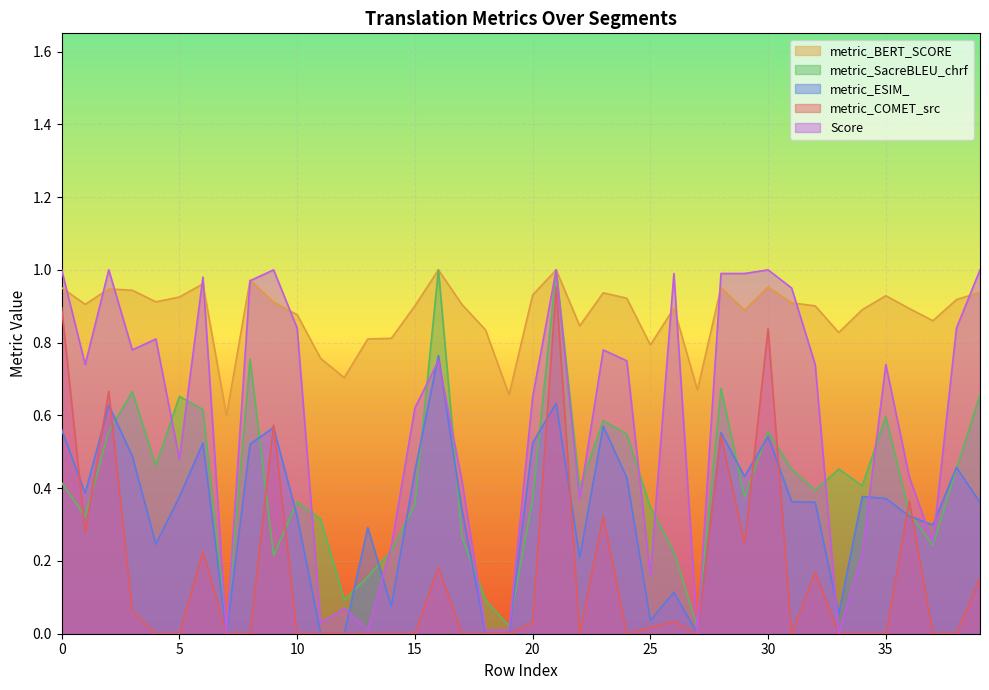

At how many categories does at least one series exceed 0?

40